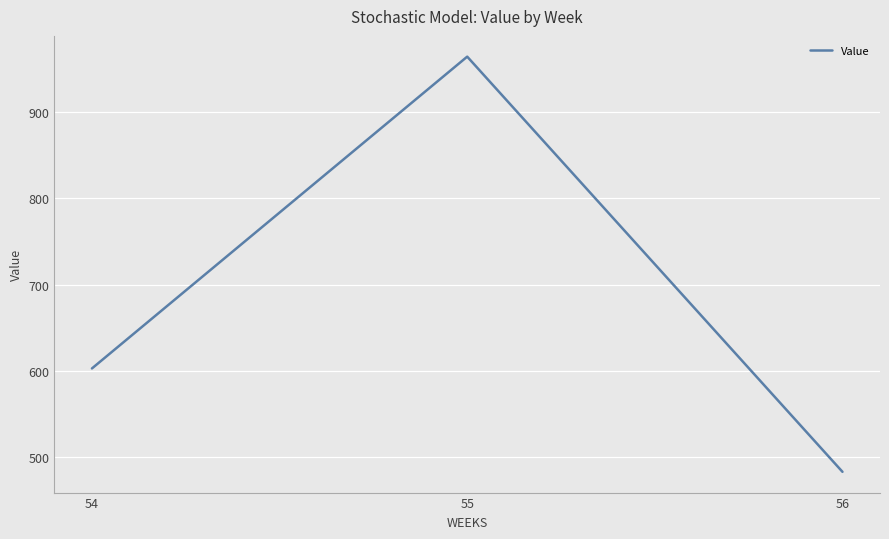

Reading right to left, transcribe all the data shown in this chart.

482.4	964.8	602.5